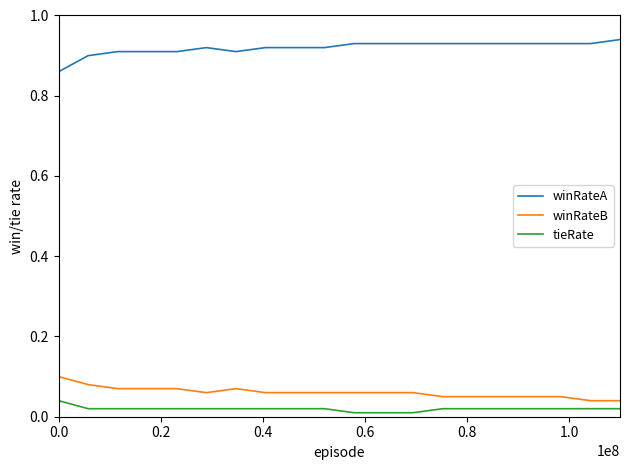

Which series has the largest total across all categories?

winRateA